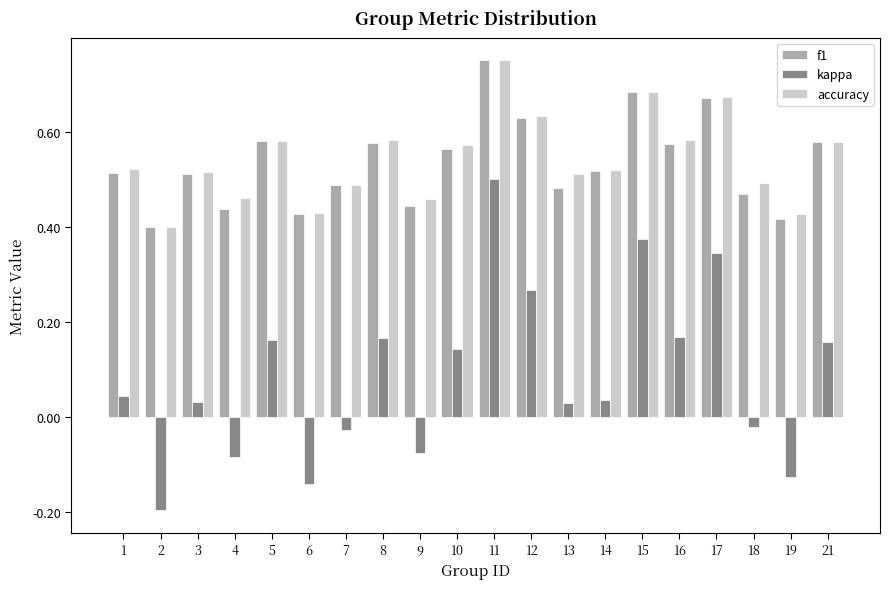

The value of f1 at 7 is 0.5. True or false?

True